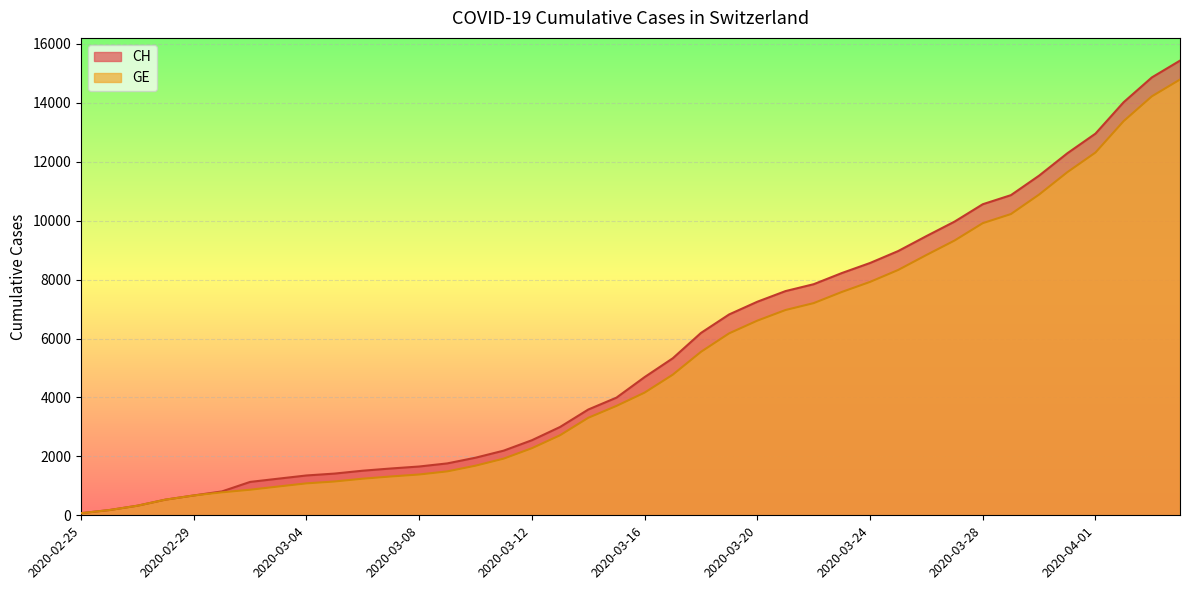

True or false: GE and CH cross at least once.

False